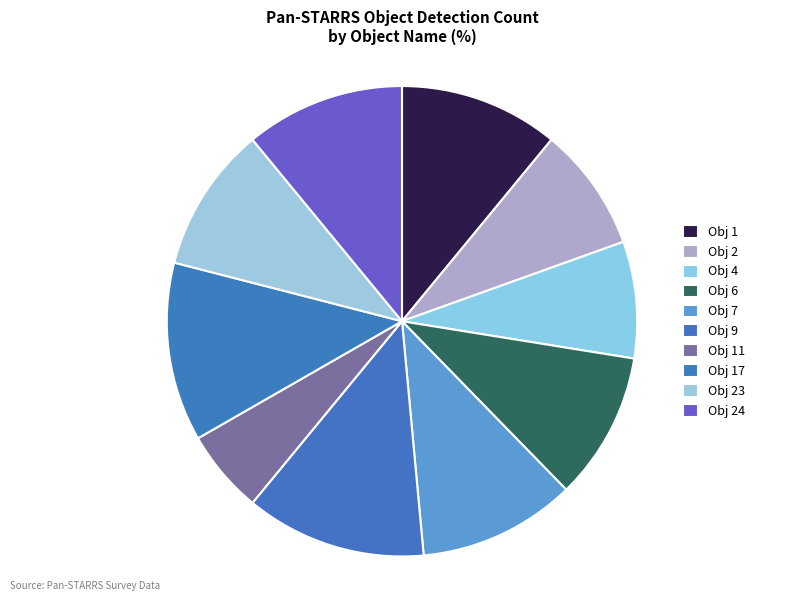

How many segments does this pie chart have?

10